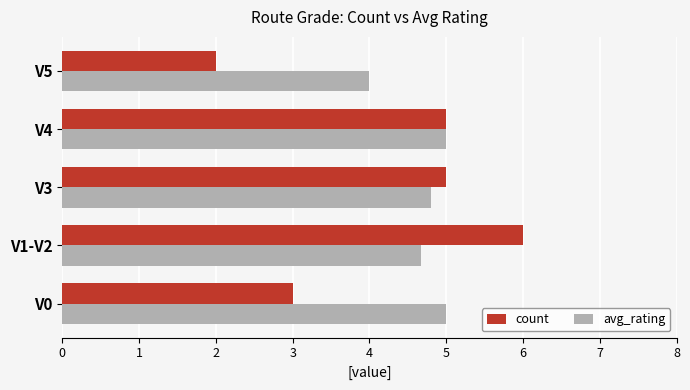

Between V4 and V5, which series saw the biggest shift?

count